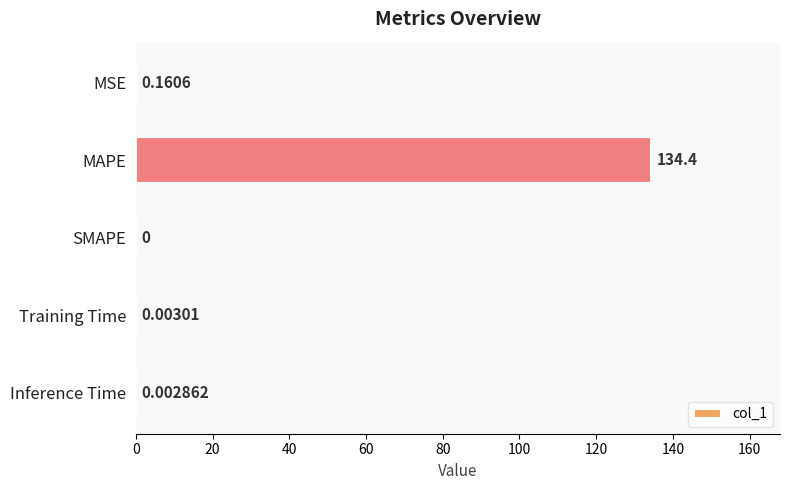

Are the bars grouped side by side (vs. stacked)?

No